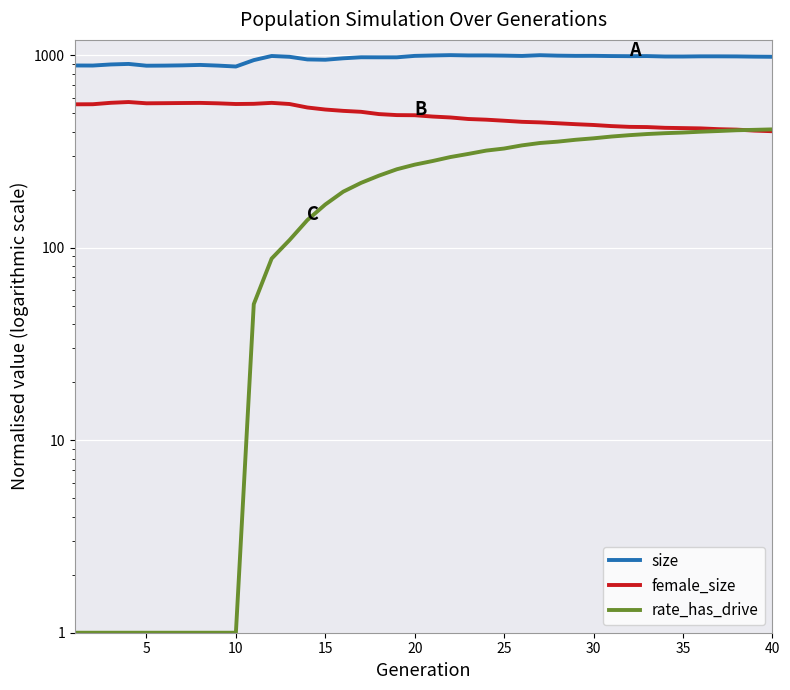

What is the average value of the female_size series?

489.0